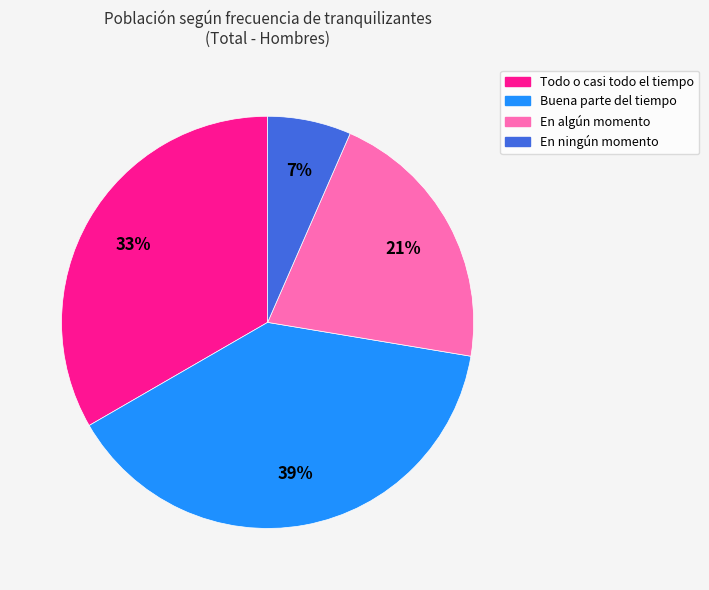

Does any single category account for the majority?

No